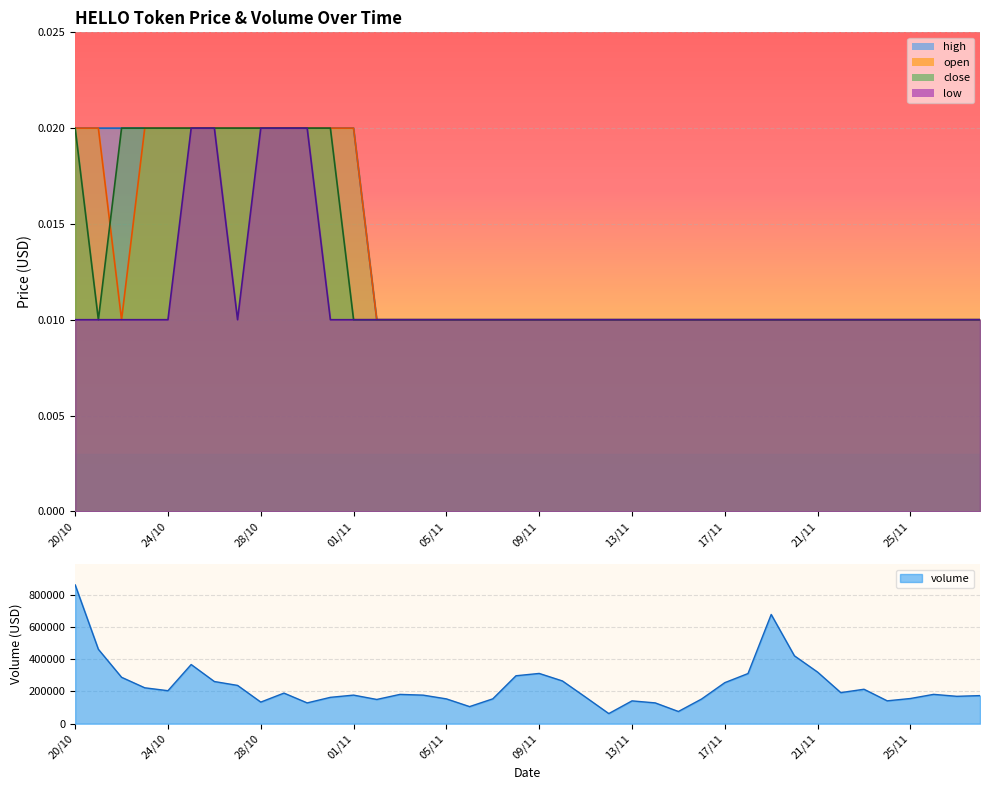

Rank the categories by close value from highest to lowest.

20/10, 22/10, 23/10, 24/10, 25/10, 26/10, 27/10, 28/10, 29/10, 30/10, 31/10, 21/10, 01/11, 02/11, 03/11, 04/11, 05/11, 06/11, 07/11, 08/11, 09/11, 10/11, 11/11, 12/11, 13/11, 14/11, 15/11, 16/11, 17/11, 18/11, 19/11, 20/11, 21/11, 22/11, 23/11, 24/11, 25/11, 26/11, 27/11, 28/11